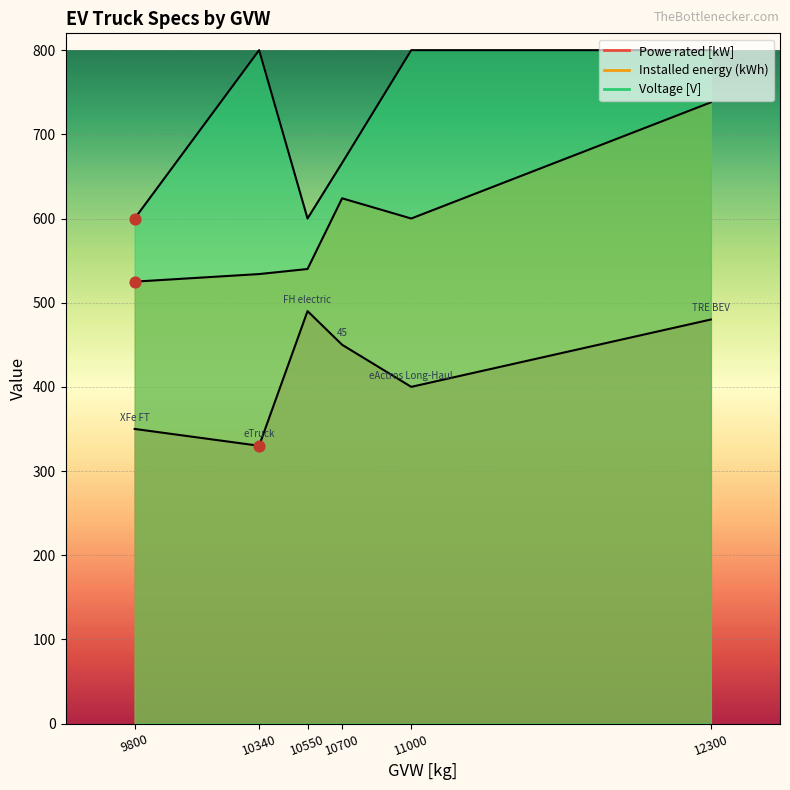

Which series contains the lowest Y value?

Powe rated [kW]